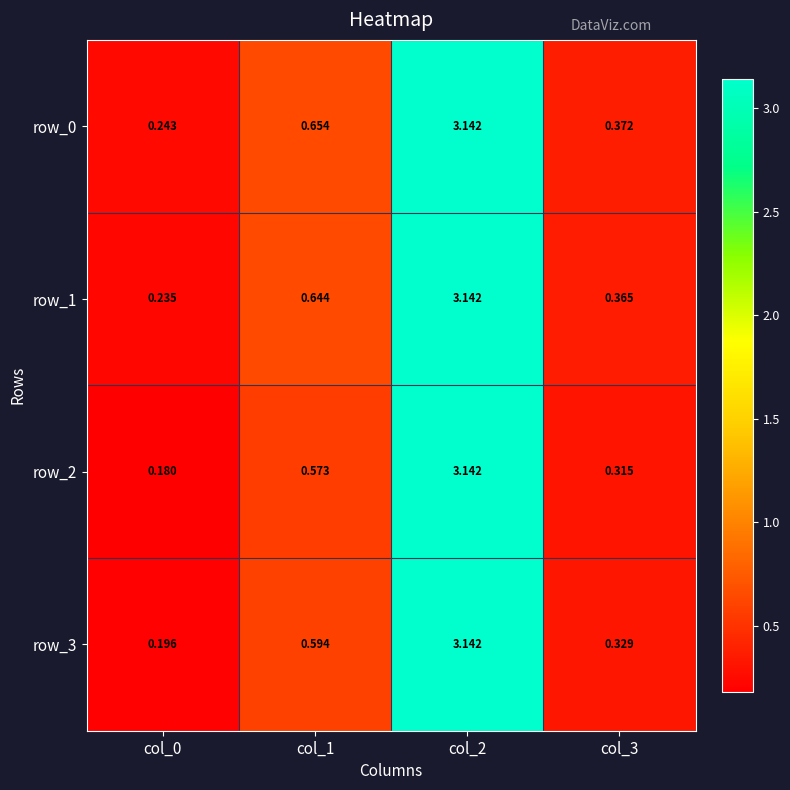

At which category is the sum across all series the highest?

col_2